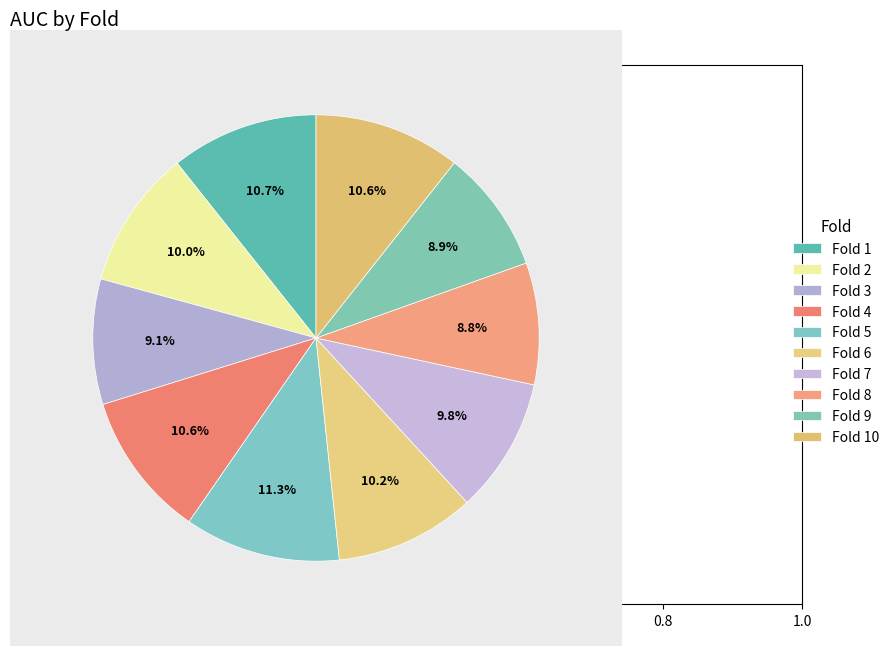

How much of the chart is everything except Fold 8?

91.2%